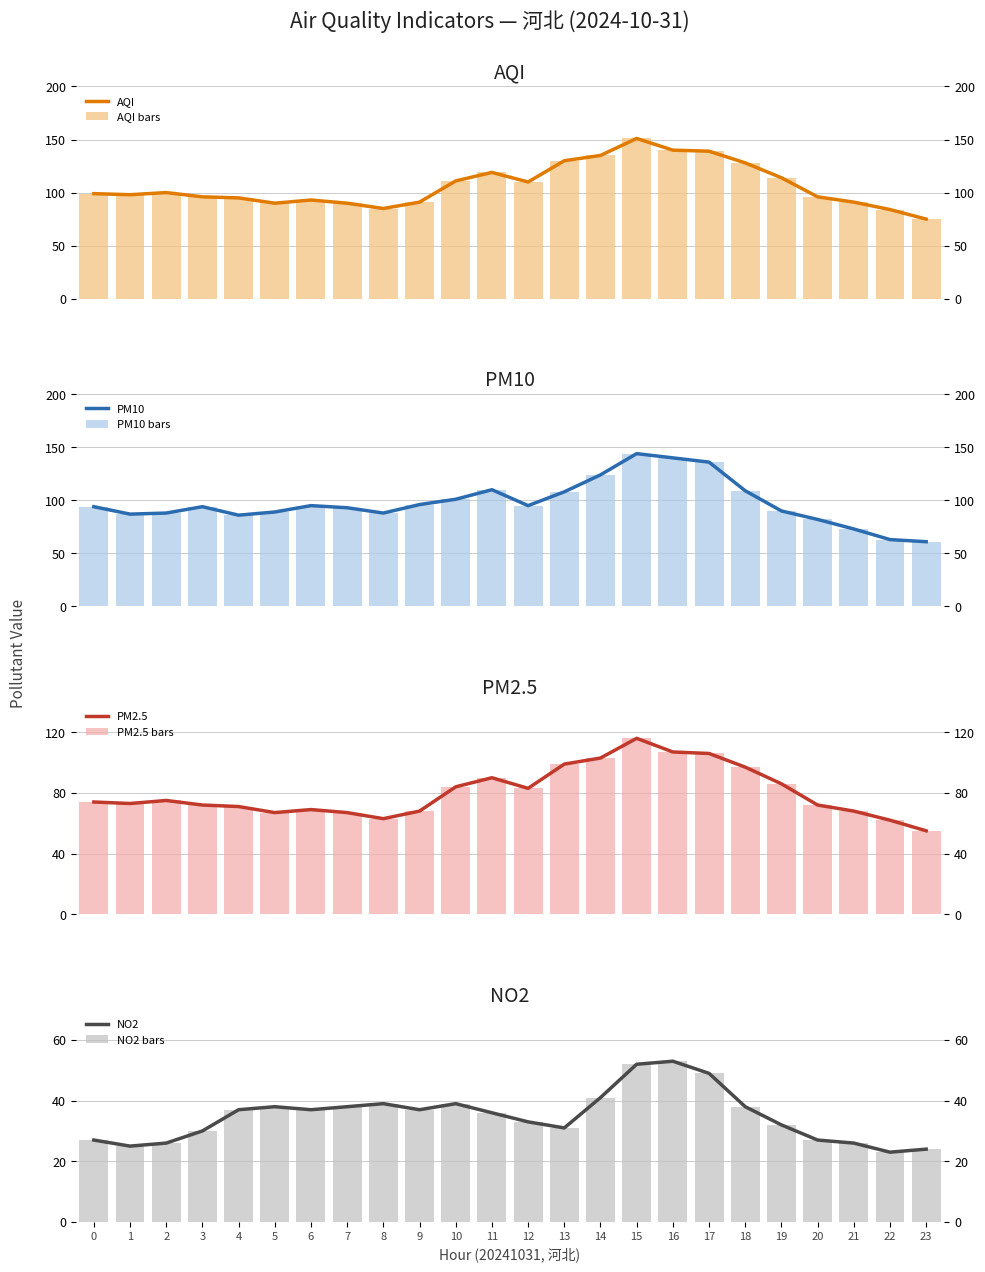

What is the difference between the second highest and minimum values in the PM2.5 series?

52